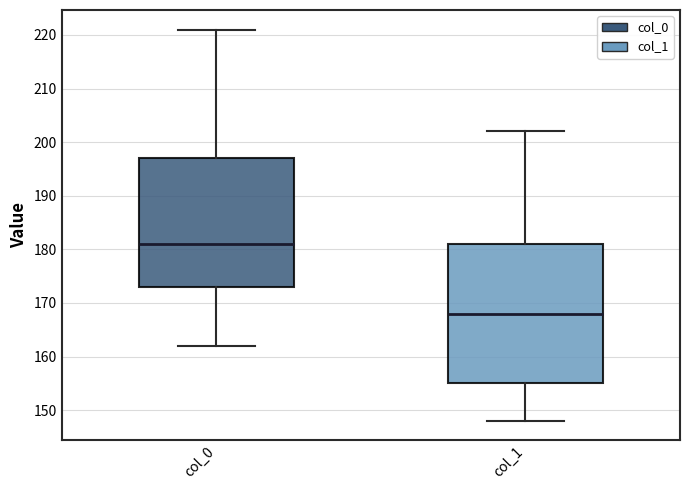

Which box's median line is the highest?

col_0